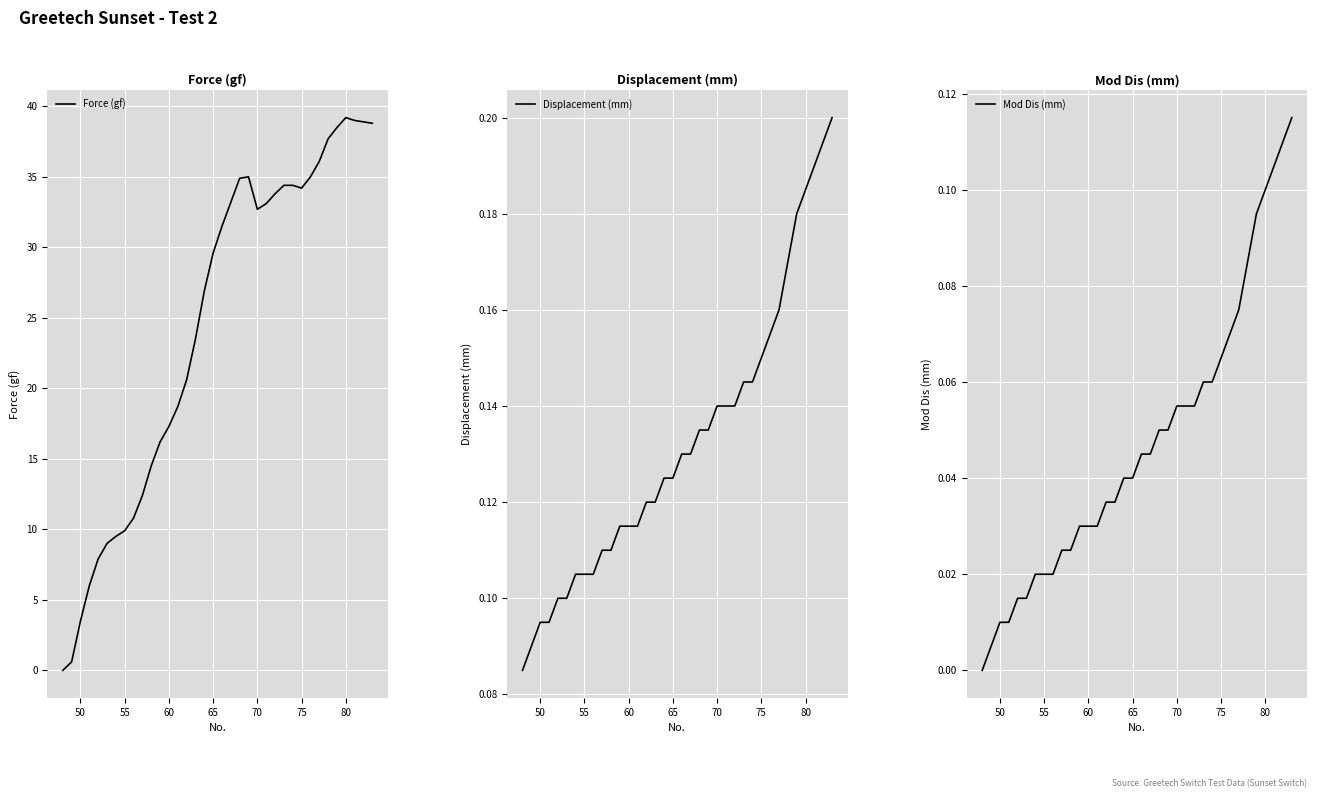

What is the difference between the maximum and minimum values in the Mod Dis (mm) series?

0.1